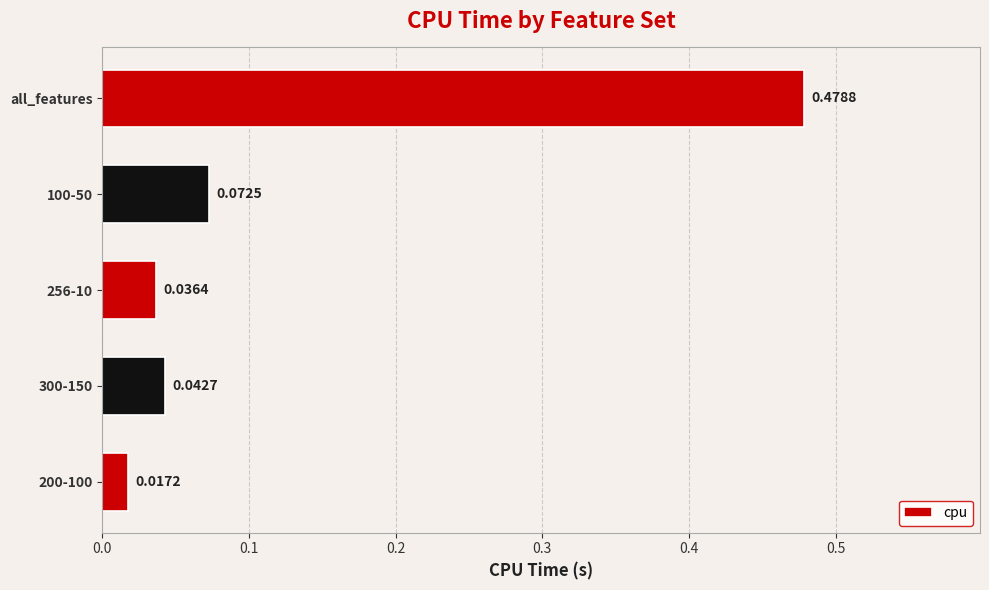

List the labels in order of value, largest first.

all_features, 100-50, 300-150, 256-10, 200-100